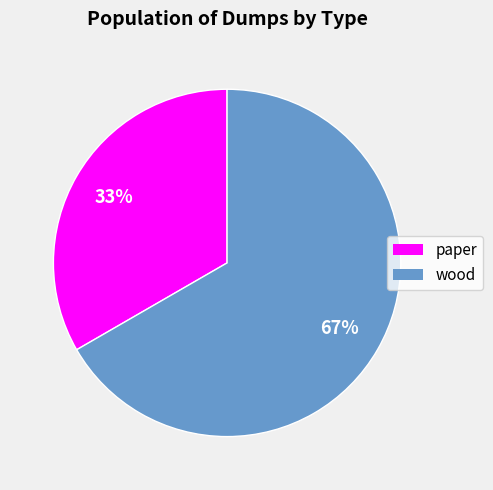

What percentage is the paper slice, to the nearest percent?

33%